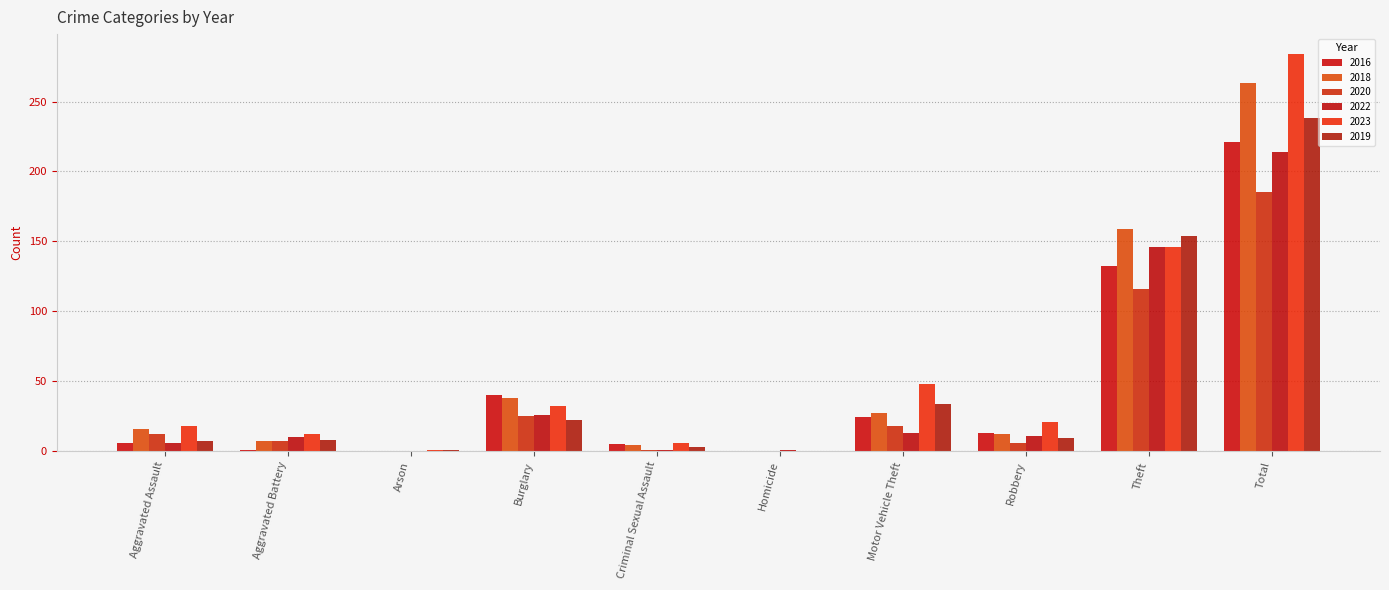

Reading left to right, extract all data points from this chart.

2016: 6	1	0	40	5	0	24	13	132	221
2018: 16	7	0	38	4	0	27	12	159	263
2020: 12	7	0	25	1	0	18	6	116	185
2022: 6	10	0	26	1	1	13	11	146	214
2023: 18	12	1	32	6	0	48	21	146	284
2019: 7	8	1	22	3	0	34	9	154	238